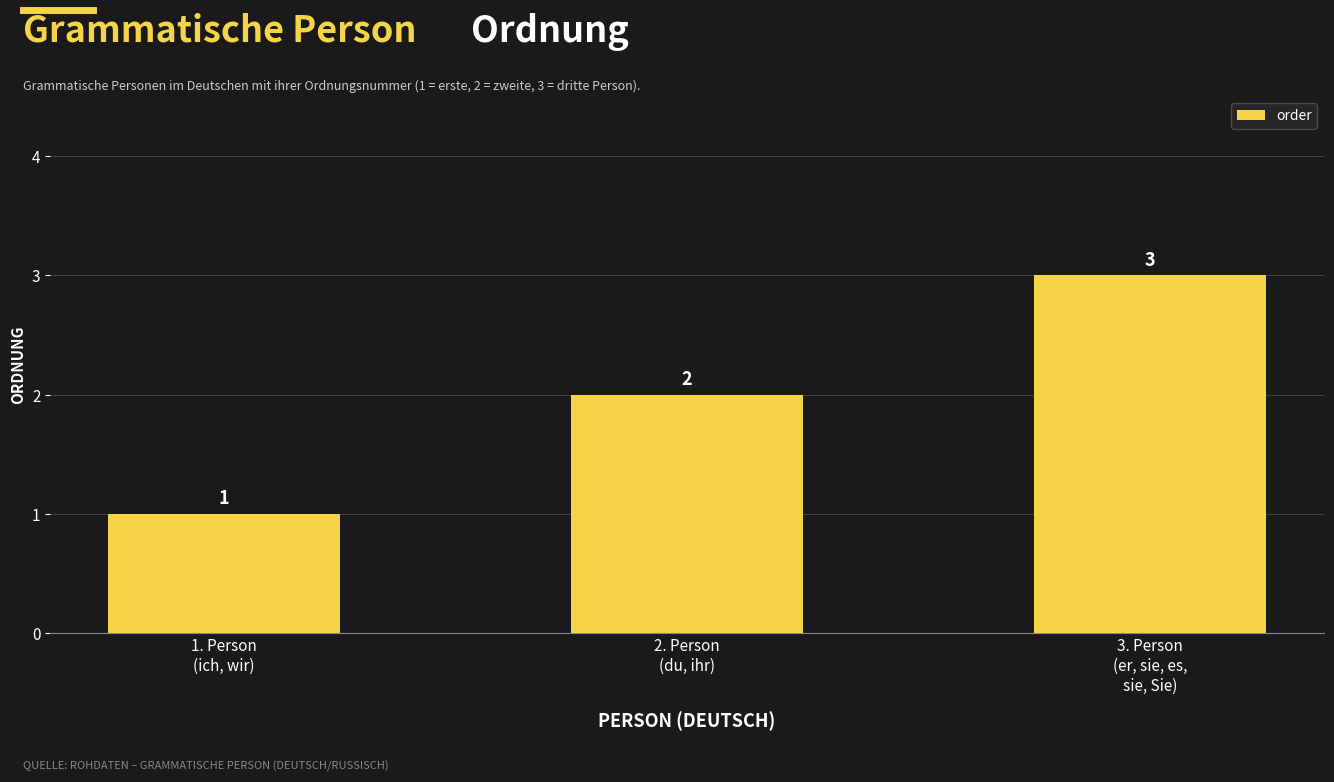

Rank the categories by value from highest to lowest.

3. Person
(er, sie, es,
sie, Sie), 2. Person
(du, ihr), 1. Person
(ich, wir)